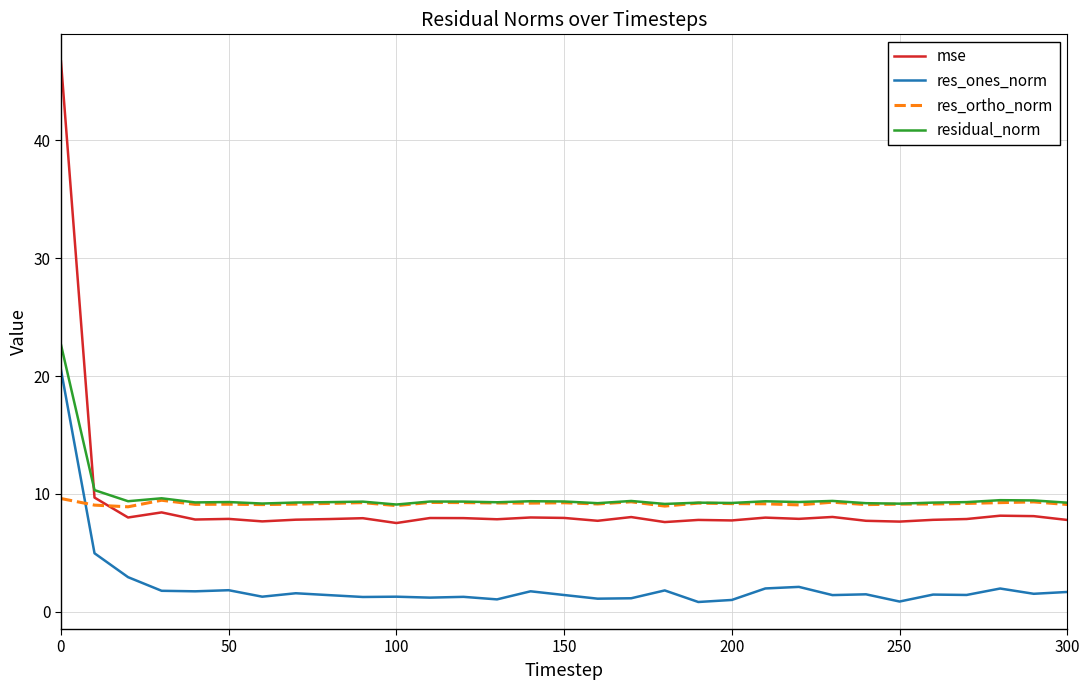

True or false: res_ones_norm has more than 2 points higher than both neighbors.

True